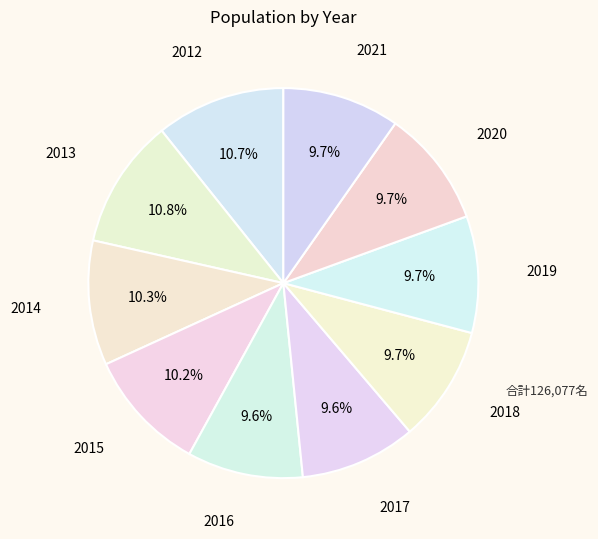

What percentage is the 2013 slice, to the nearest percent?

11%